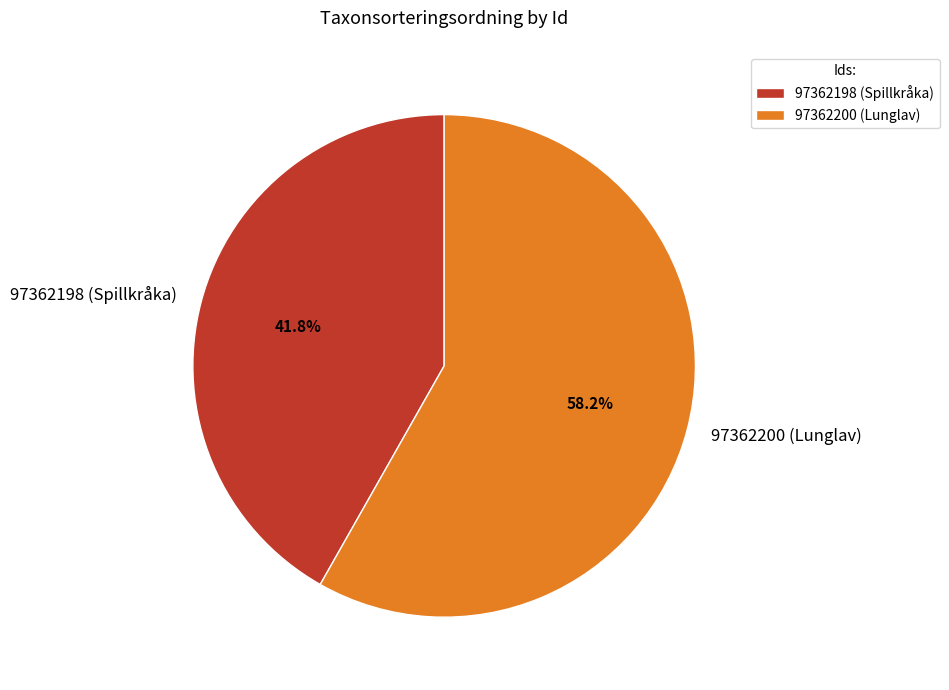

Which category has the biggest portion of the pie?

97362200 (Lunglav)